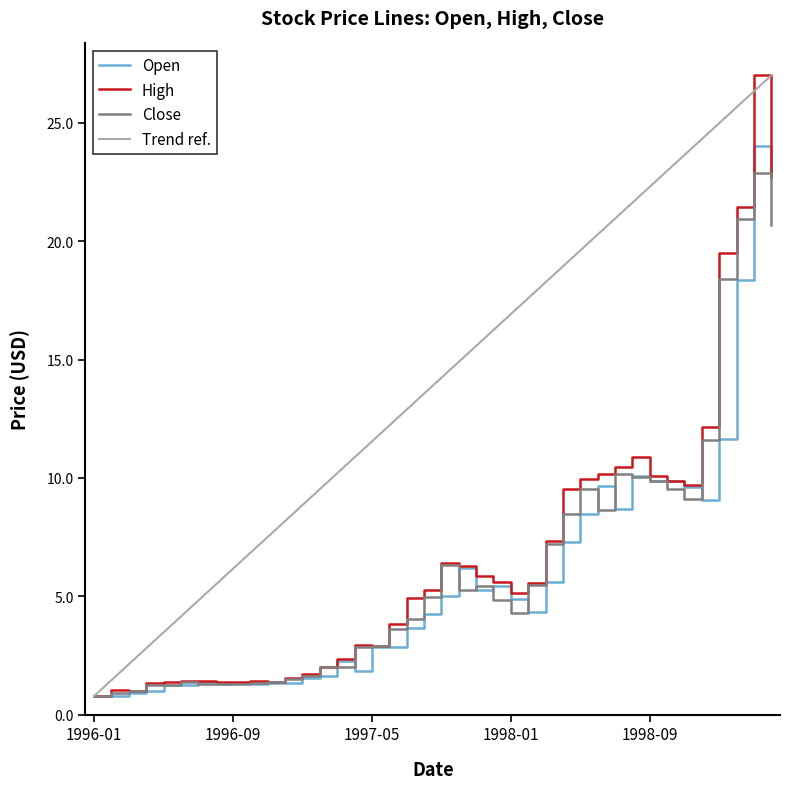

What is the greatest value displayed?

27.0